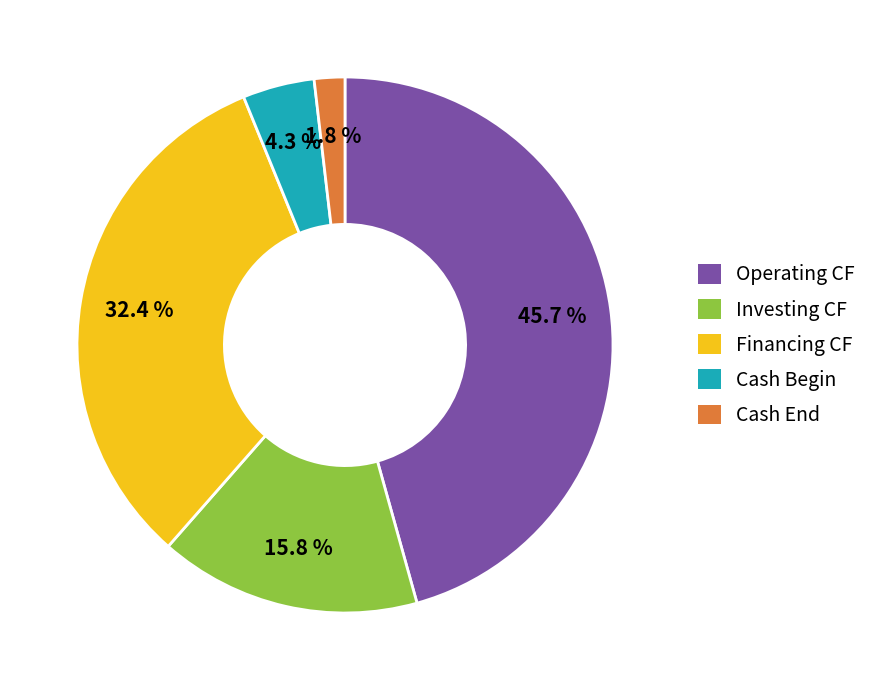

Which has a higher value, Cash Begin or Operating CF?

Operating CF